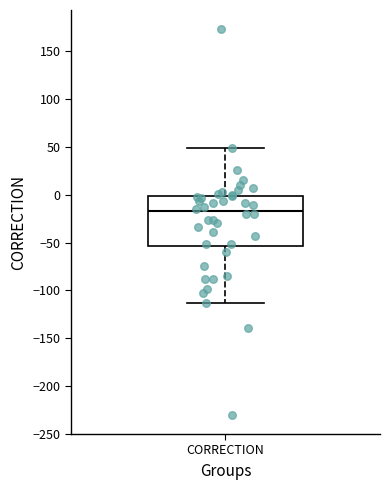

Transcribe this box plot: give where the median line is, the range the box spans, and where the two whiskers end, as read against the y-axis. The values are not printed on the chart, so give them approximately, as read against the axis.

median -15, box -55 to 0, whiskers -115 to 50